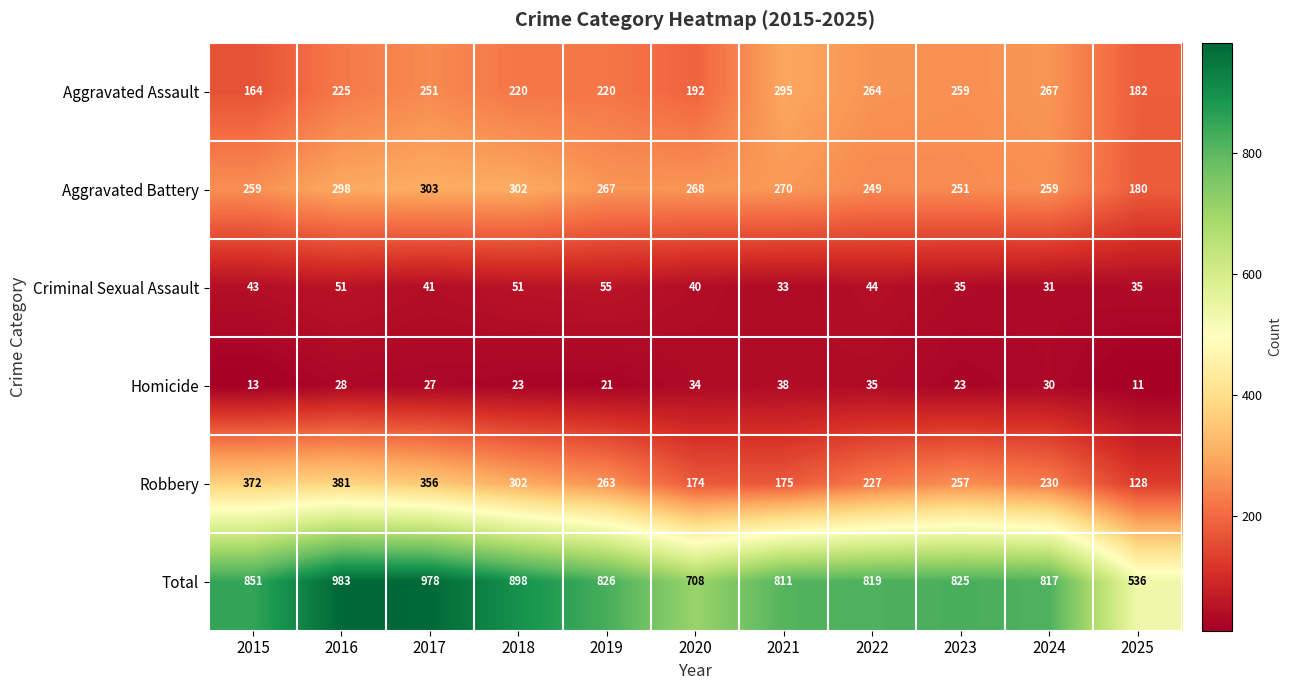

Rank the series by their maximum value, from highest to lowest.

Total, Robbery, Aggravated Battery, Aggravated Assault, Criminal Sexual Assault, Homicide